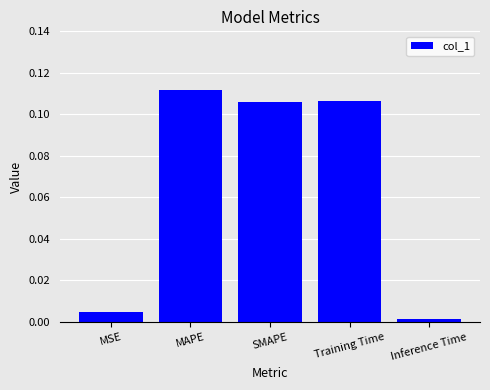

Which label corresponds to the largest value in the chart?

MAPE